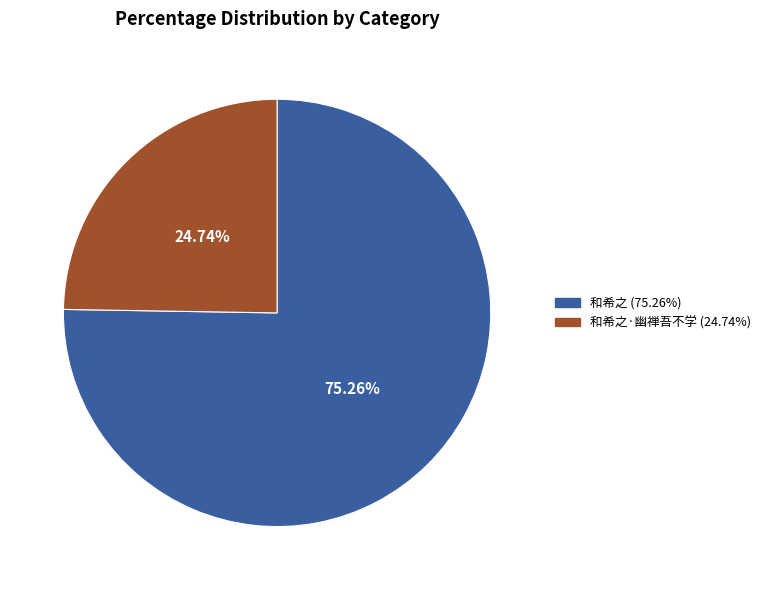

Does any single category account for the majority?

Yes